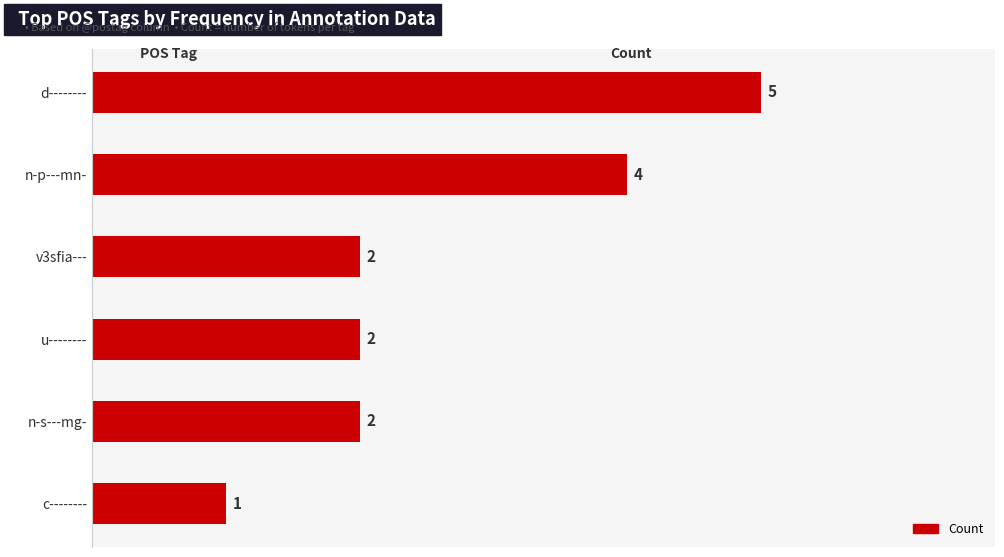

How many values are between 2 and 4?

4